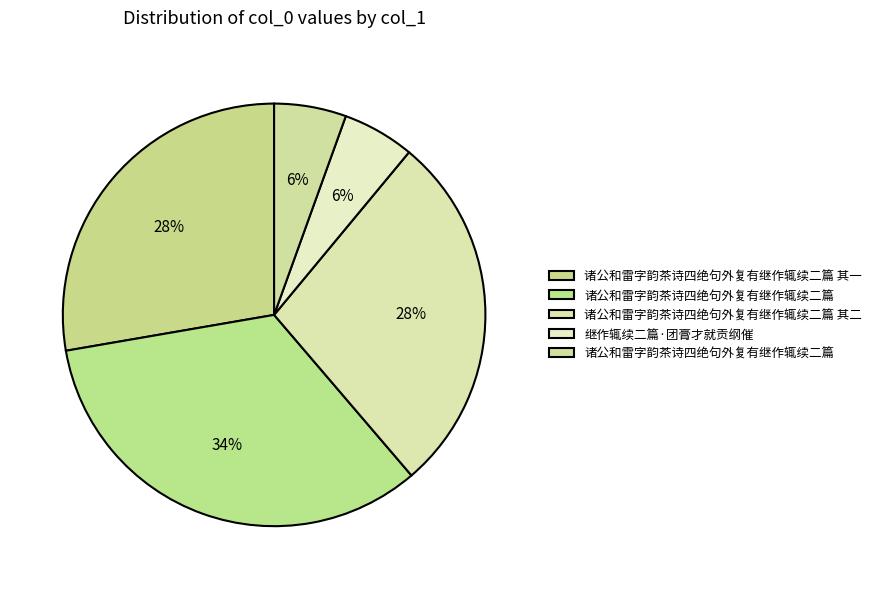

How many slices are in this pie chart?

5